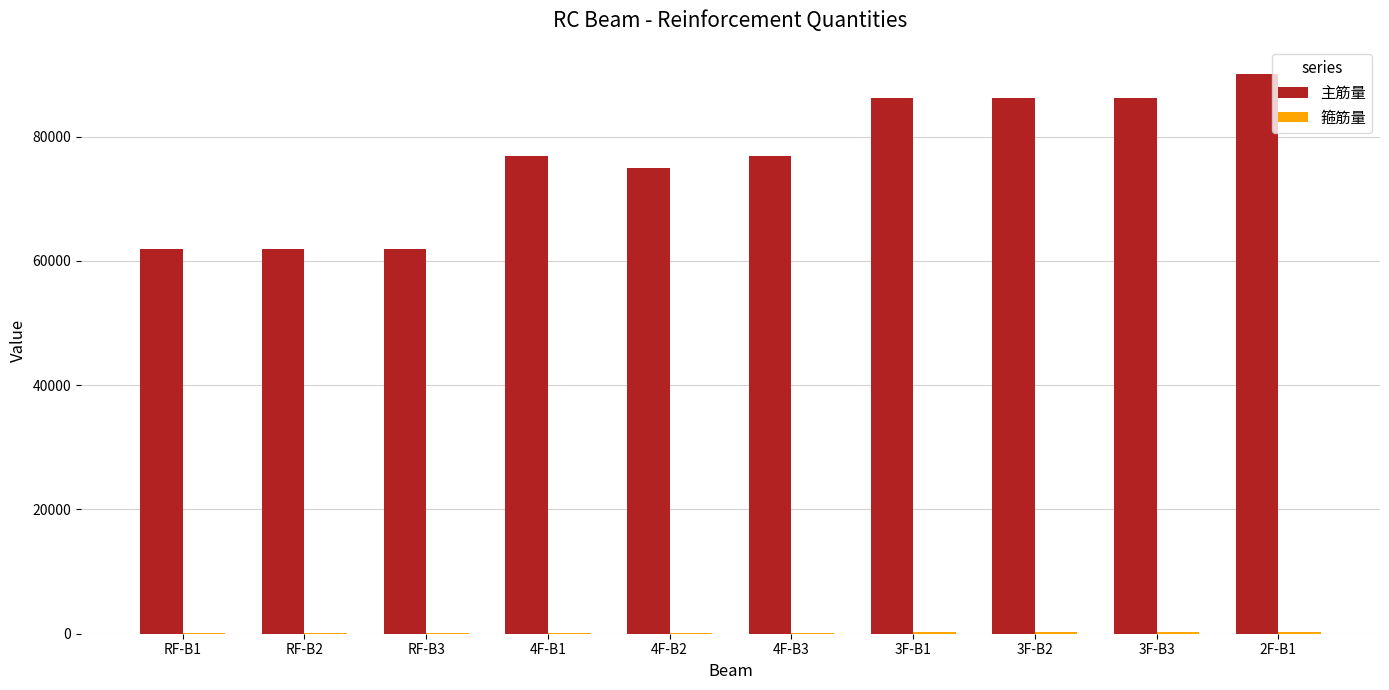

Which series has the widest spread of values?

主筋量